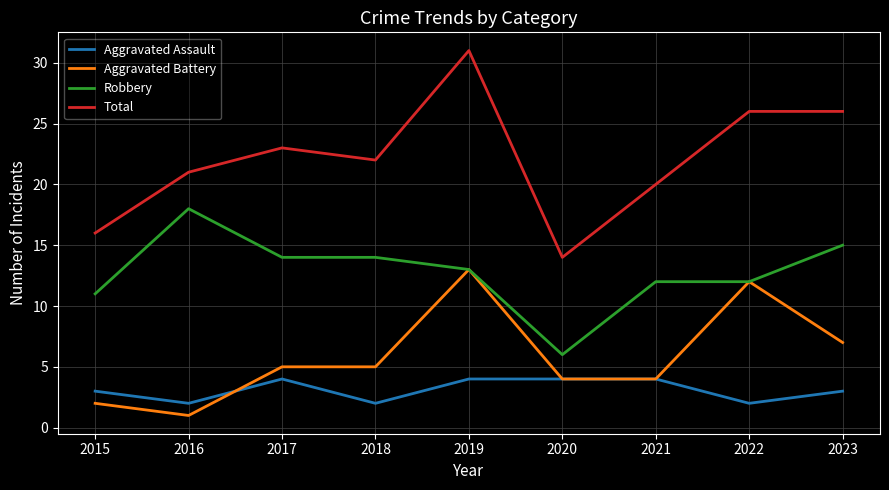

Where is the first local maximum for Robbery?

2016